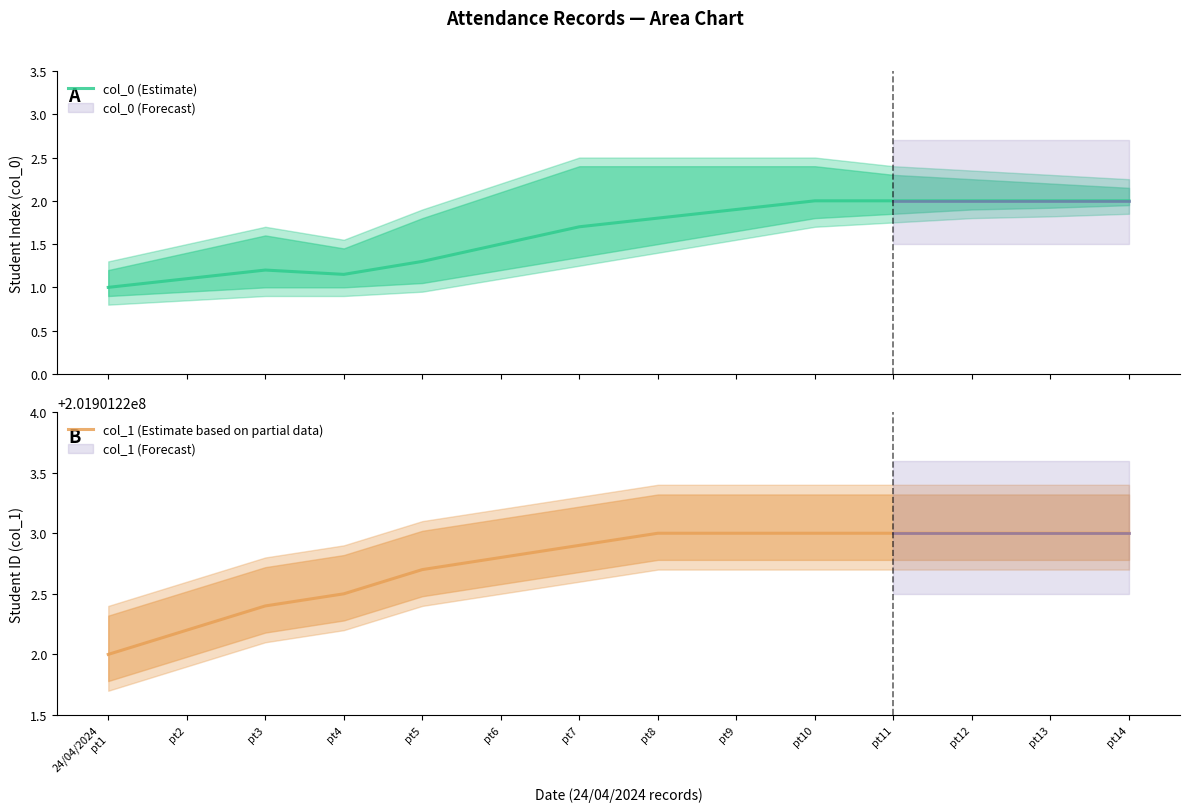

True or false: col_1 (Estimate based on partial data) and col_0 (Estimate) intersect in this chart.

False